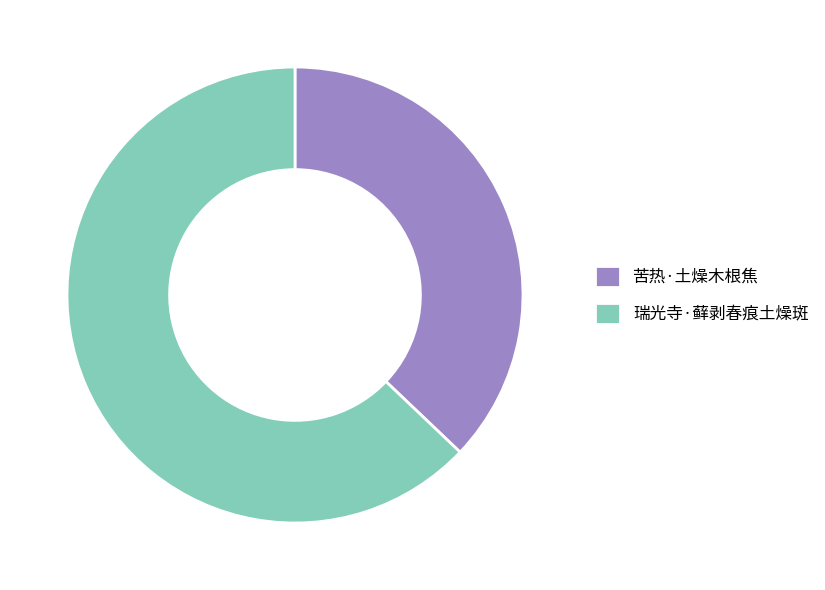

Count the number of slices in the pie.

2